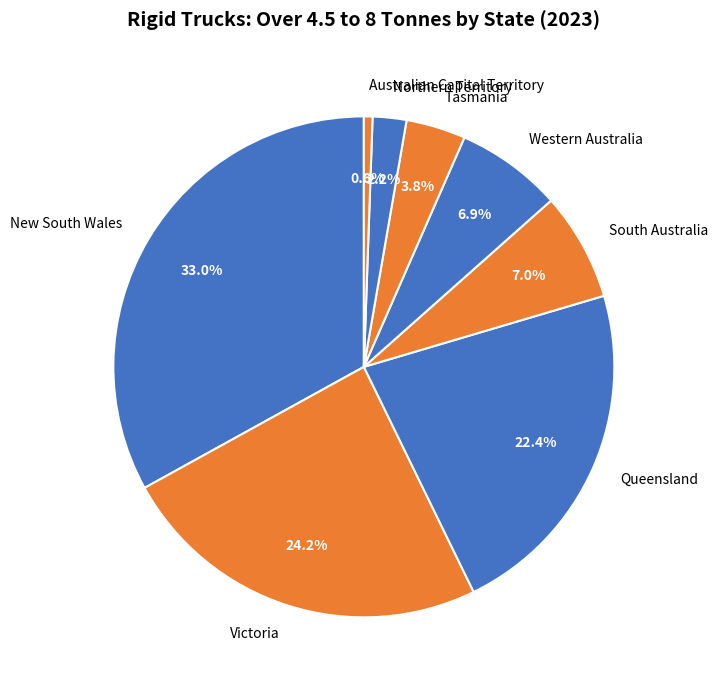

Does any single category account for the majority?

No